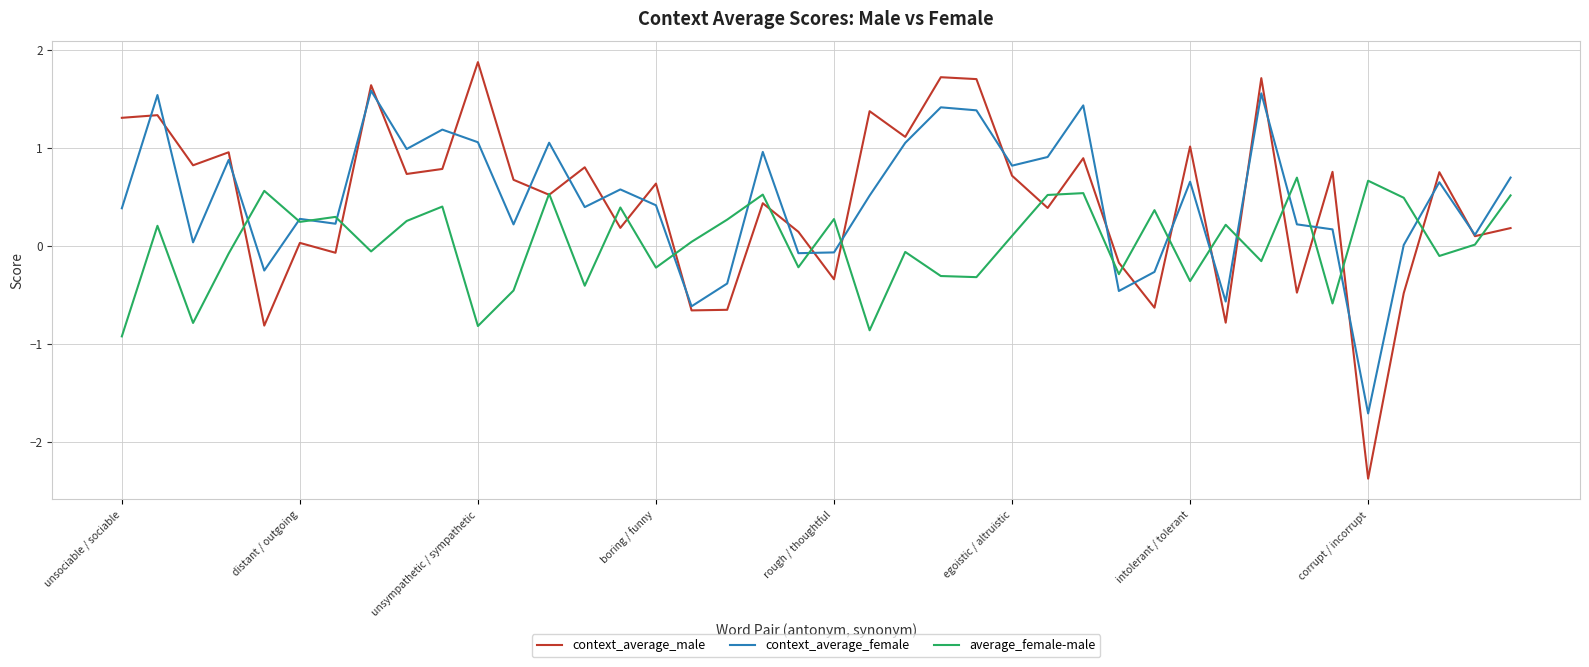

Rank the series by their maximum value, from lowest to highest.

average_female-male, context_average_female, context_average_male